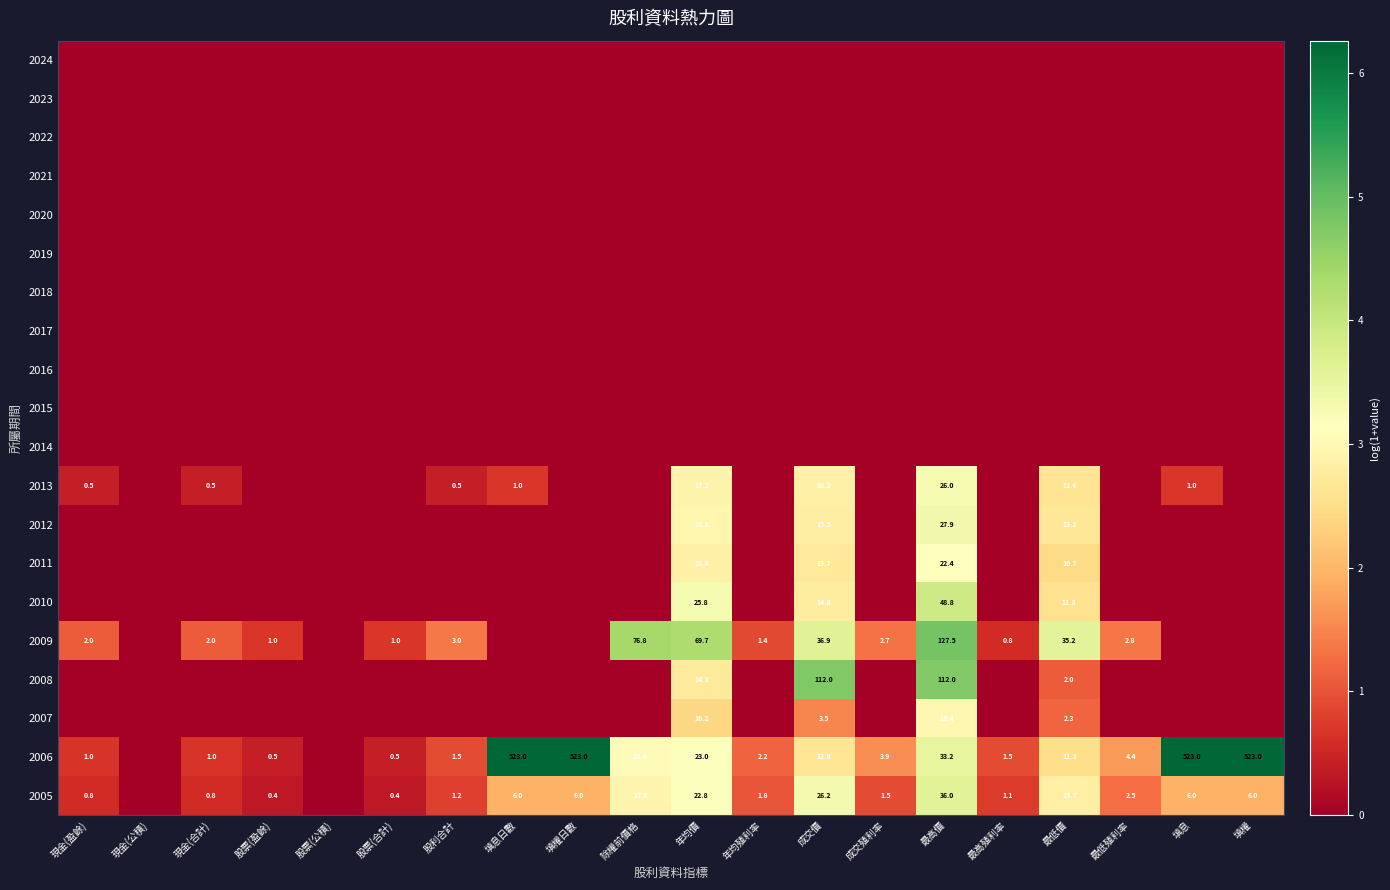

The value of 2006 at 最低殖利率 is 2.8. True or false?

False